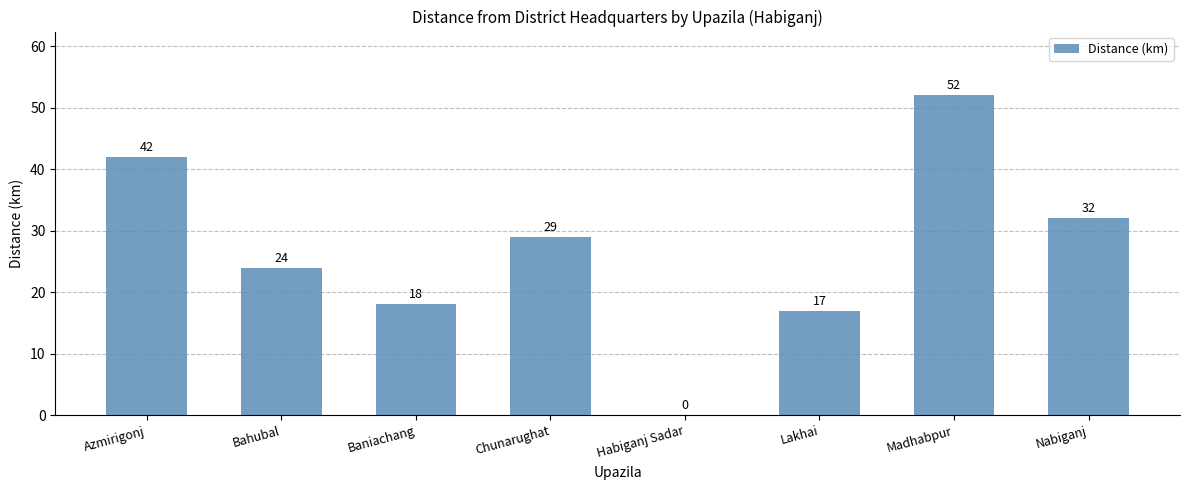

Which label corresponds to the largest value in the chart?

Madhabpur